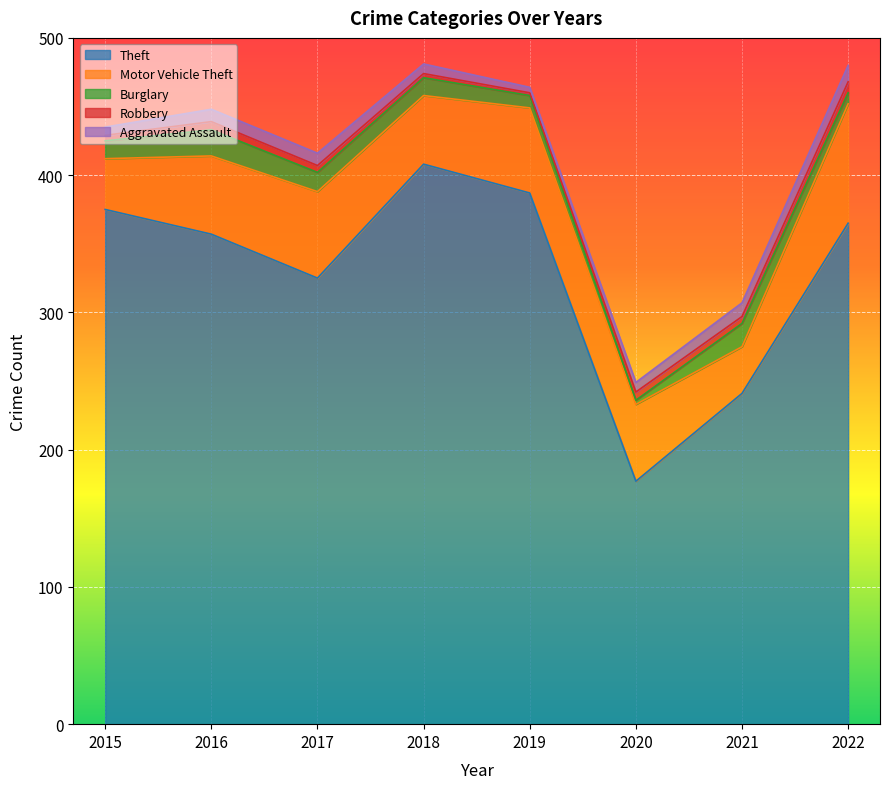

What is the sum of all Theft values?

2635